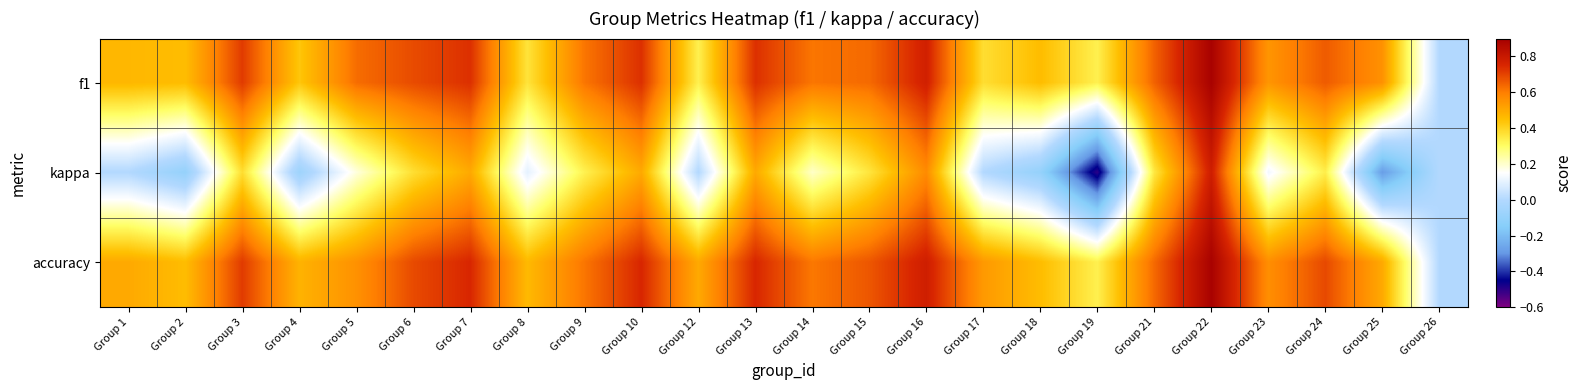

Reading left to right, transcribe all the data shown in this chart.

f1: Group 1=0.5	Group 2=0.5	Group 3=0.7	Group 4=0.4	Group 5=0.6	Group 6=0.7	Group 7=0.7	Group 8=0.4	Group 9=0.6	Group 10=0.7	Group 12=0.3	Group 13=0.7	Group 14=0.6	Group 15=0.6	Group 16=0.8	Group 17=0.4	Group 18=0.5	Group 19=0.3	Group 21=0.6	Group 22=0.9	Group 23=0.5	Group 24=0.7	Group 25=0.6	Group 26=0.0
kappa: Group 1=0.0	Group 2=-0.1	Group 3=0.4	Group 4=-0.1	Group 5=0.2	Group 6=0.4	Group 7=0.5	Group 8=0.1	Group 9=0.3	Group 10=0.5	Group 12=0.0	Group 13=0.5	Group 14=0.2	Group 15=0.4	Group 16=0.6	Group 17=0.0	Group 18=-0.1	Group 19=-0.5	Group 21=0.4	Group 22=0.8	Group 23=0.1	Group 24=0.3	Group 25=-0.3	Group 26=0.0
accuracy: Group 1=0.5	Group 2=0.5	Group 3=0.7	Group 4=0.5	Group 5=0.6	Group 6=0.7	Group 7=0.8	Group 8=0.5	Group 9=0.6	Group 10=0.8	Group 12=0.5	Group 13=0.8	Group 14=0.6	Group 15=0.7	Group 16=0.8	Group 17=0.5	Group 18=0.5	Group 19=0.3	Group 21=0.6	Group 22=0.9	Group 23=0.6	Group 24=0.7	Group 25=0.5	Group 26=0.0